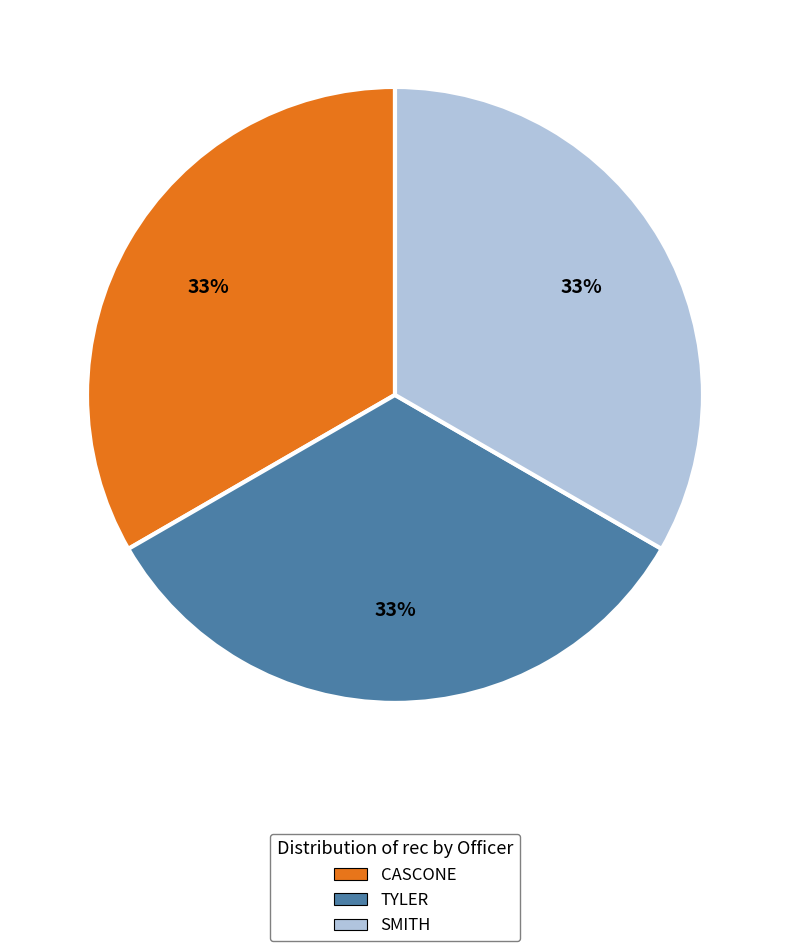

Is it true that SMITH is 9% of the pie?

False